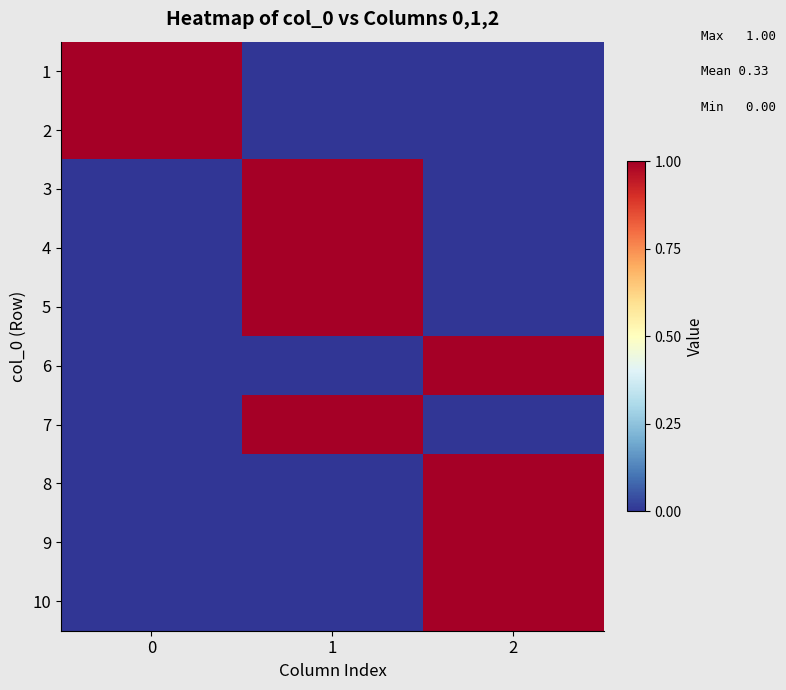

Reading left to right, what are all the values shown in this chart?

row_0: 1	0	0
row_1: 1	0	0
row_2: 0	1	0
row_3: 0	1	0
row_4: 0	1	0
row_5: 0	0	1
row_6: 0	1	0
row_7: 0	0	1
row_8: 0	0	1
row_9: 0	0	1